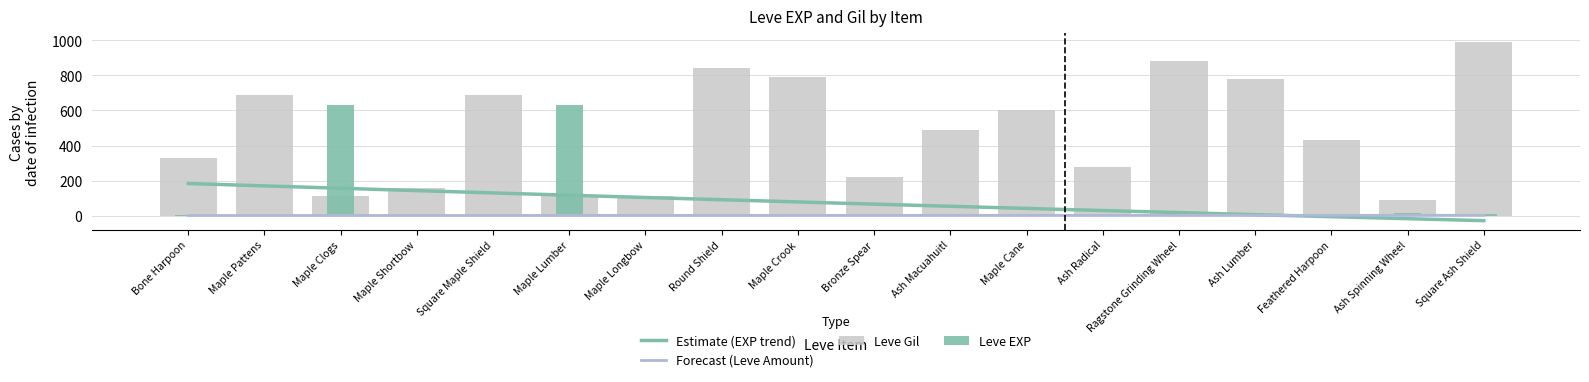

Which series has the widest spread of values?

Leve Gil